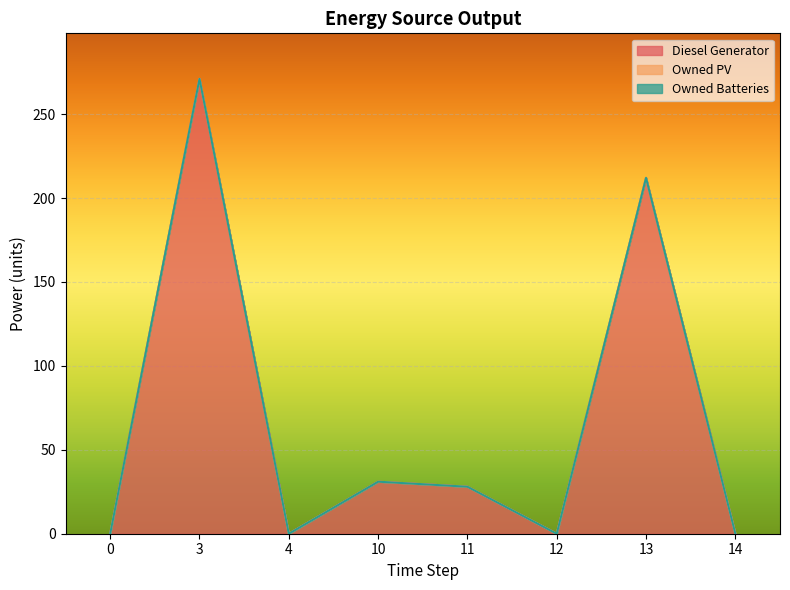

True or false: Diesel Generator and Owned PV intersect in this chart.

False